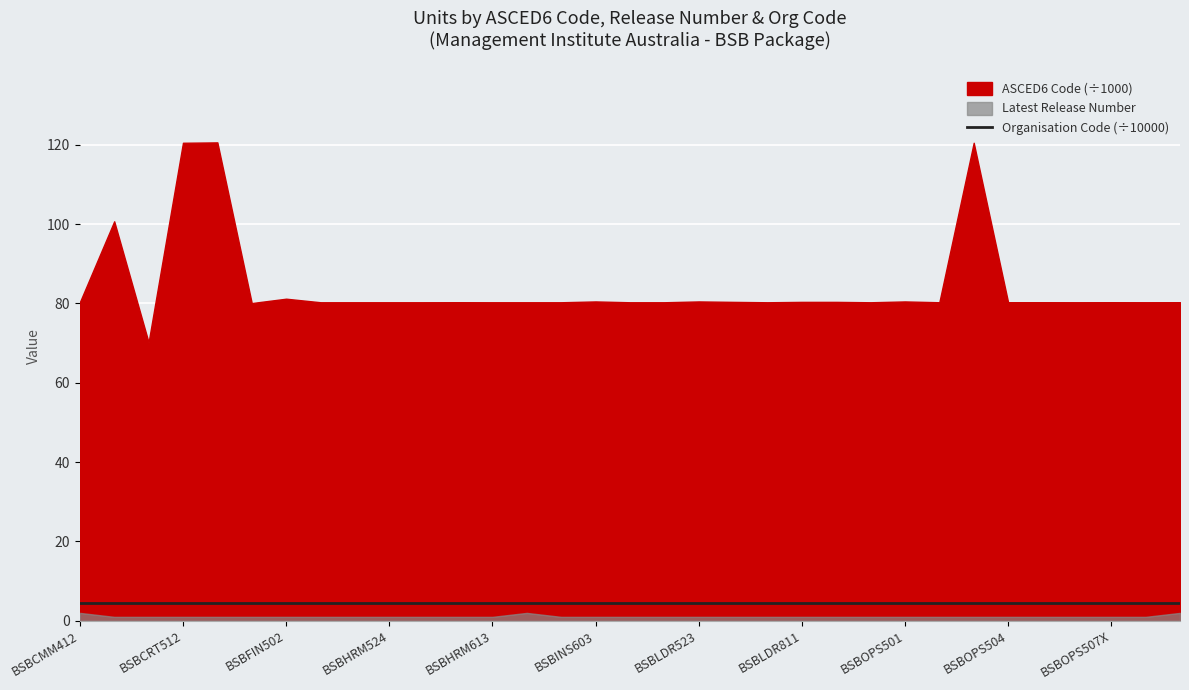

How many interior local valleys does the ASCED6 Code series have?

9